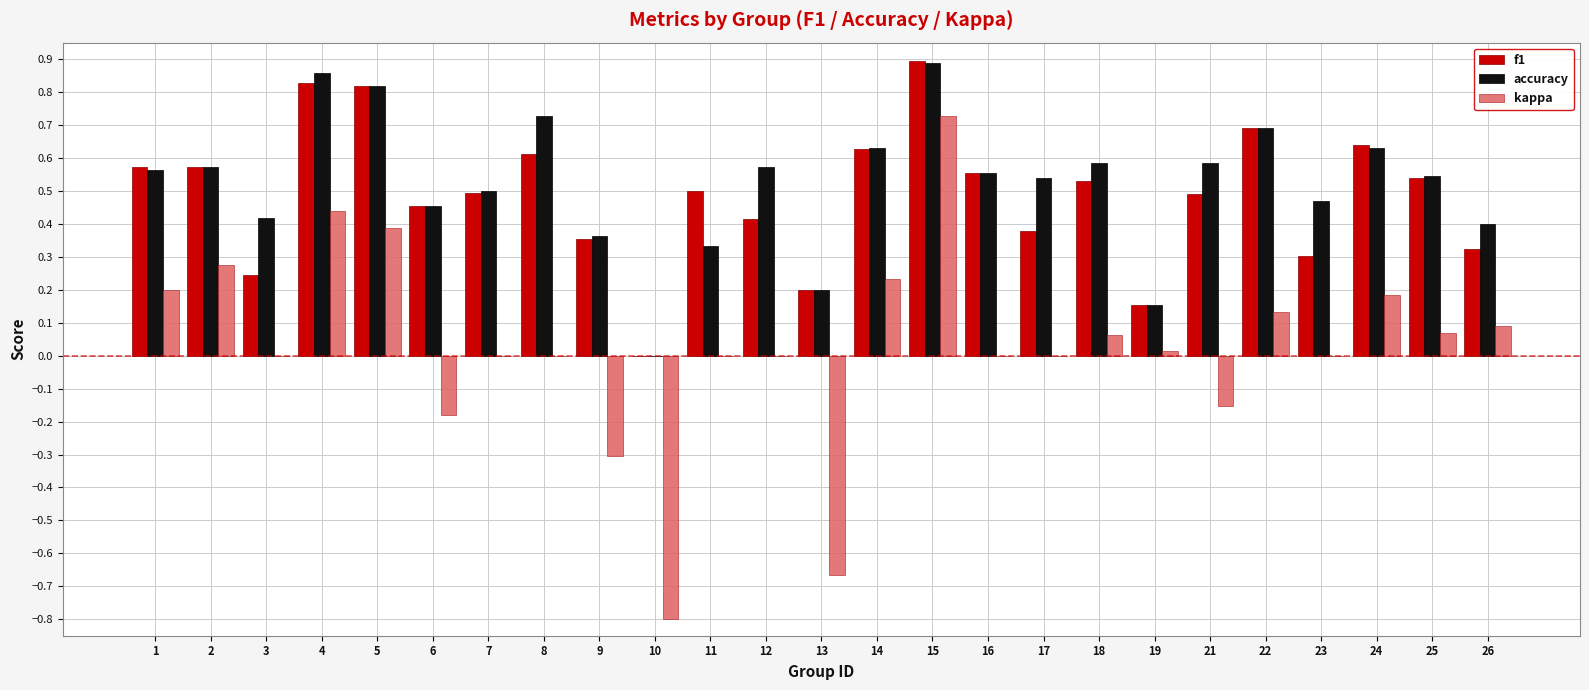

Which series changed the most between 7 and 10?

kappa